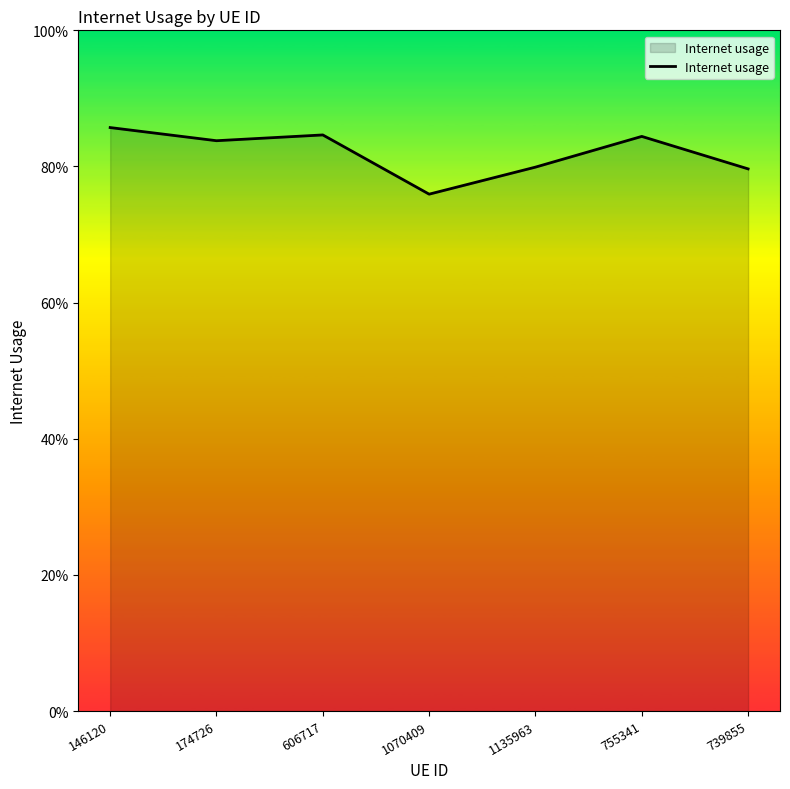

What position from the left is 755341?

6